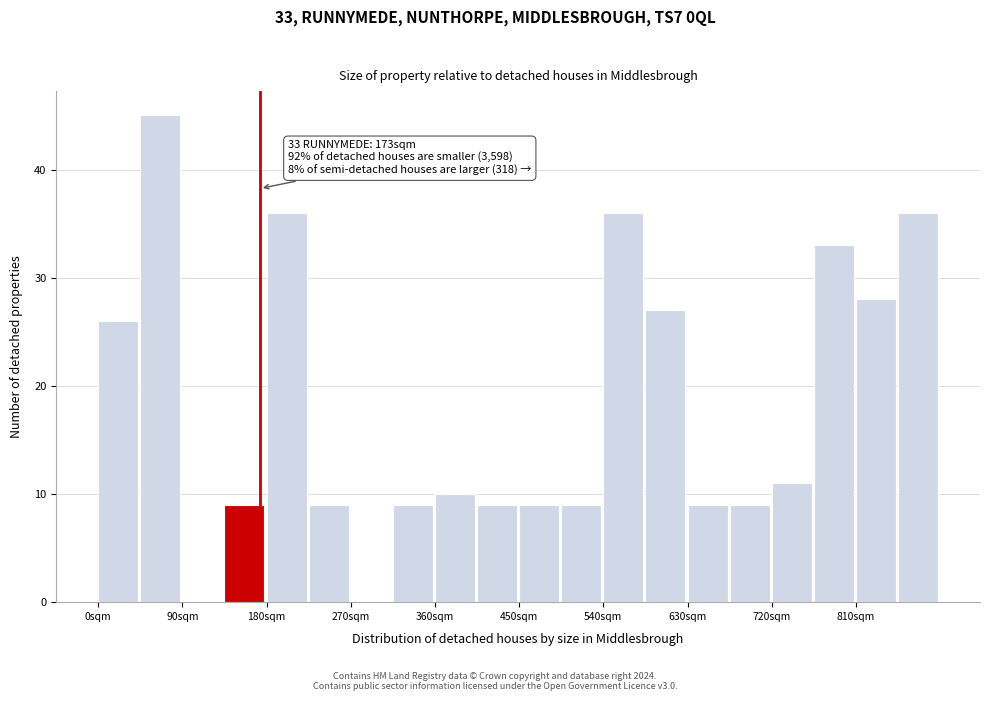

Over which range of the x-axis is the bar tallest?

45 to 90